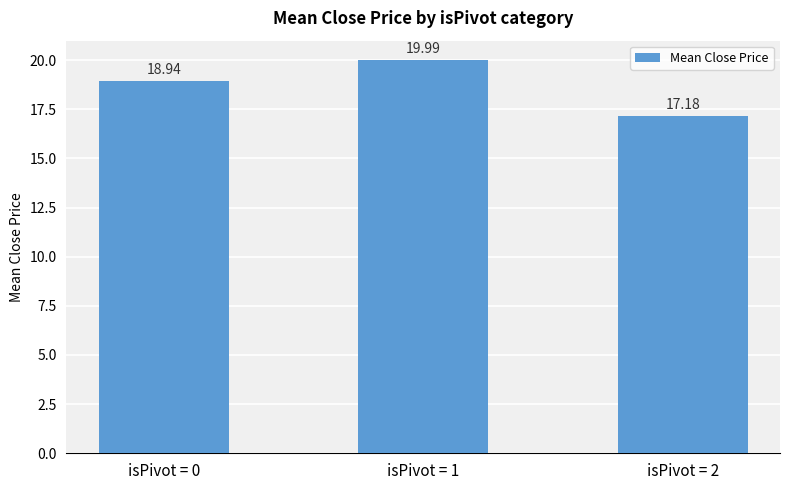

Rank the categories by value from lowest to highest.

isPivot = 2, isPivot = 0, isPivot = 1